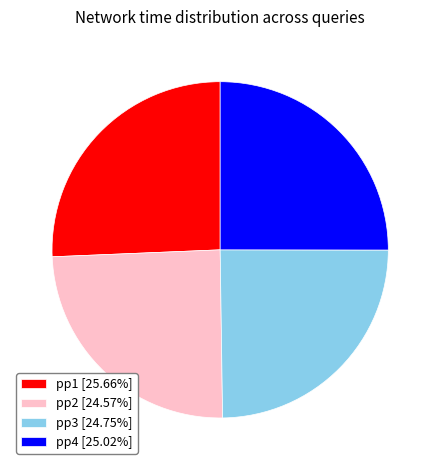

What is the ratio of the value at pp1 [25.66%] to the value at pp3 [24.75%]?

1.0